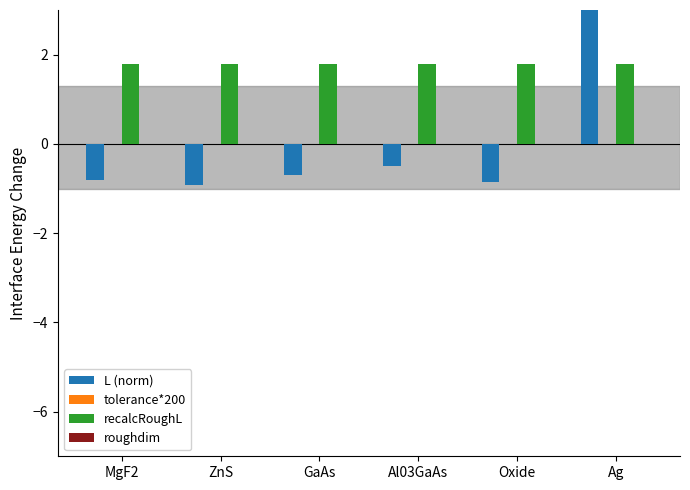

Reading right to left, list all the values displayed in this chart.

L (norm): 5.0	-0.9	-0.5	-0.7	-0.9	-0.8
tolerance*200: 0.0	0.0	0.0	0.0	0.0	0.0
recalcRoughL: 1.8	1.8	1.8	1.8	1.8	1.8
roughdim: 0.0	0.0	0.0	0.0	0.0	0.0